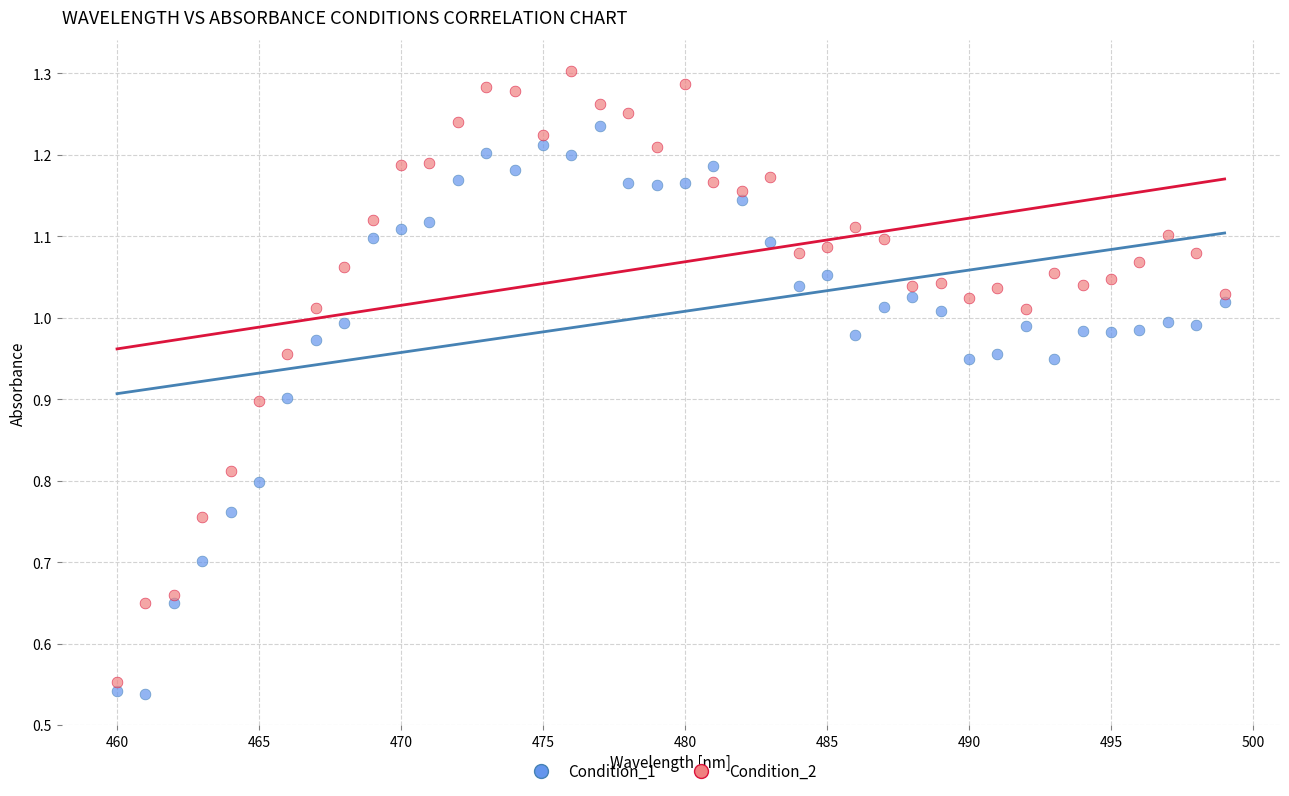

Which series has the largest Y range (max minus min)?

Condition_2